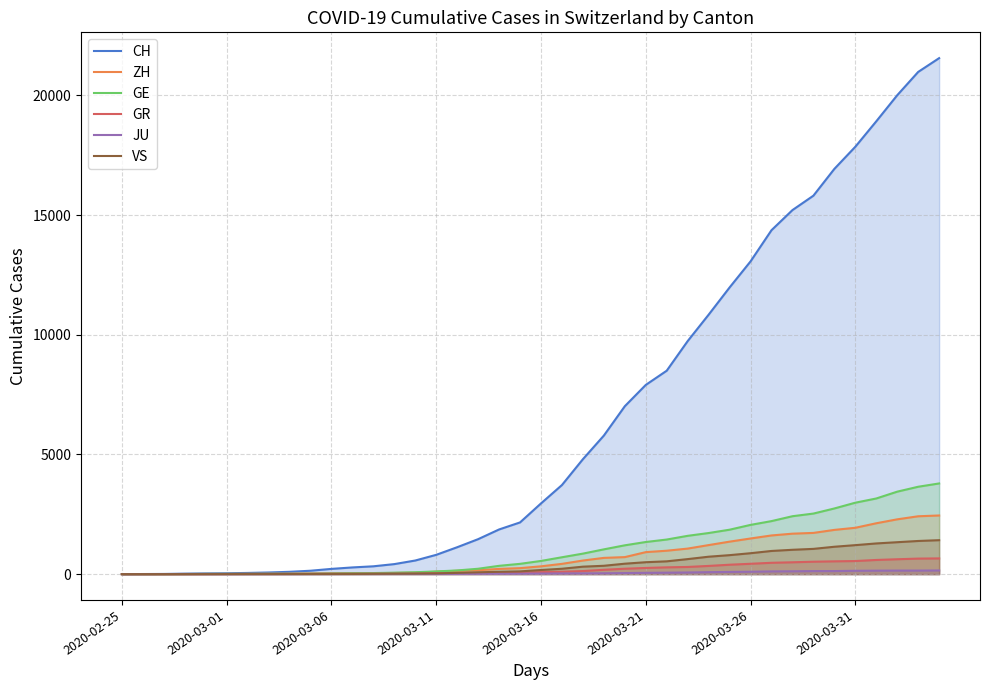

What is the sum of the VS values at 2020-02-25 and 11?

7